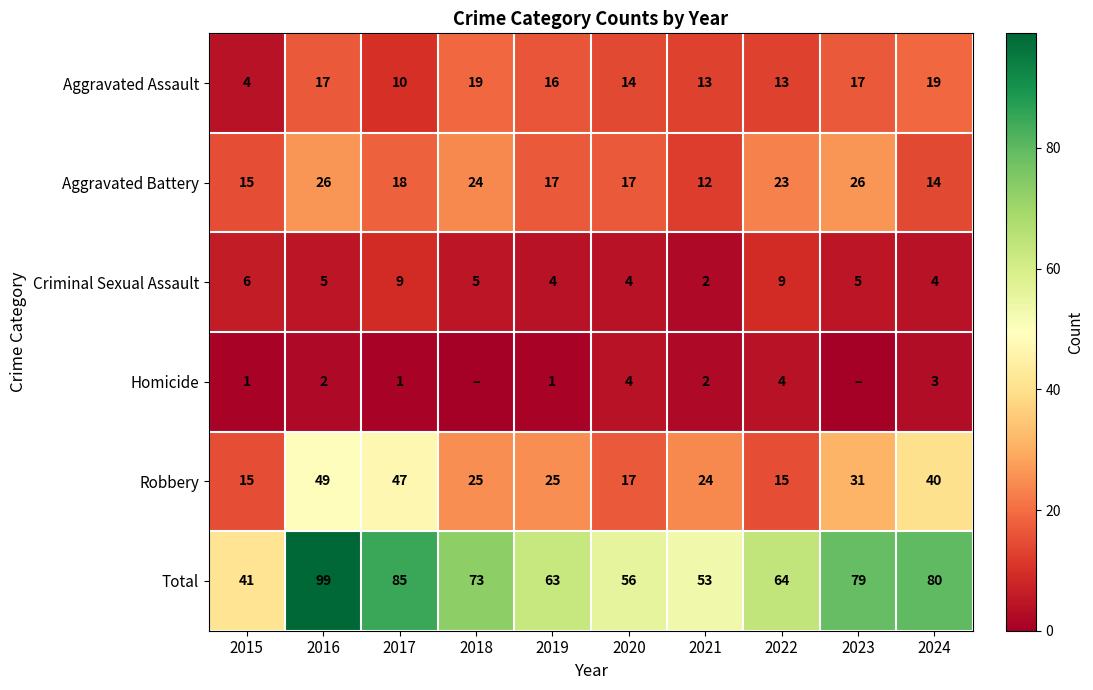

Is the value of Criminal Sexual Assault at 2020 greater than the value of Aggravated Battery at 2017?

No